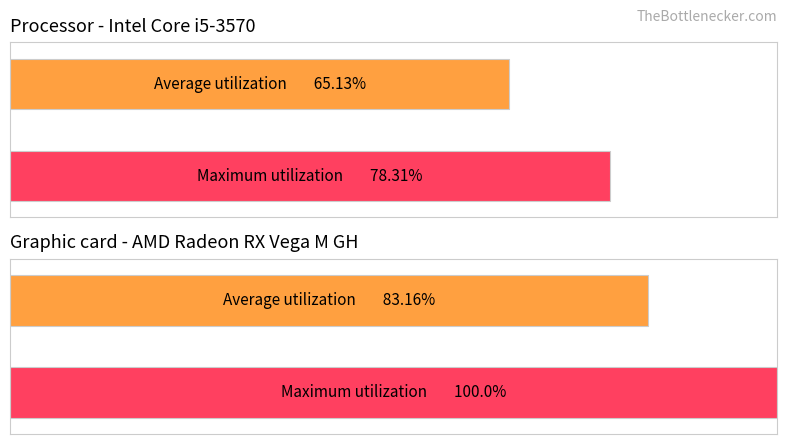

Does the chart contain any negative values?

No